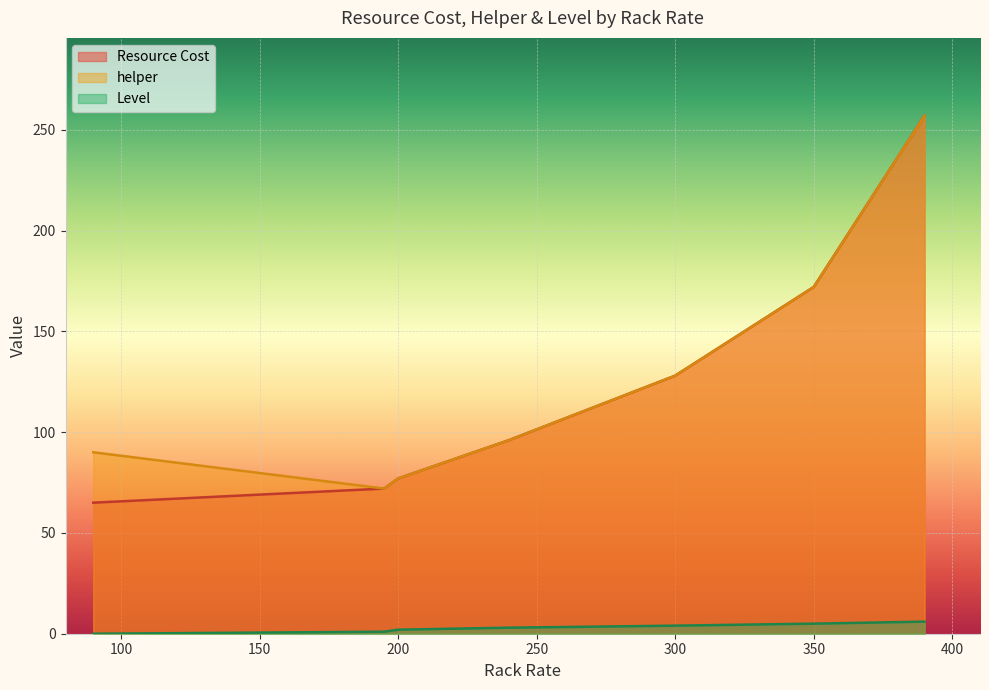

True or false: helper and Resource Cost cross at least once.

False